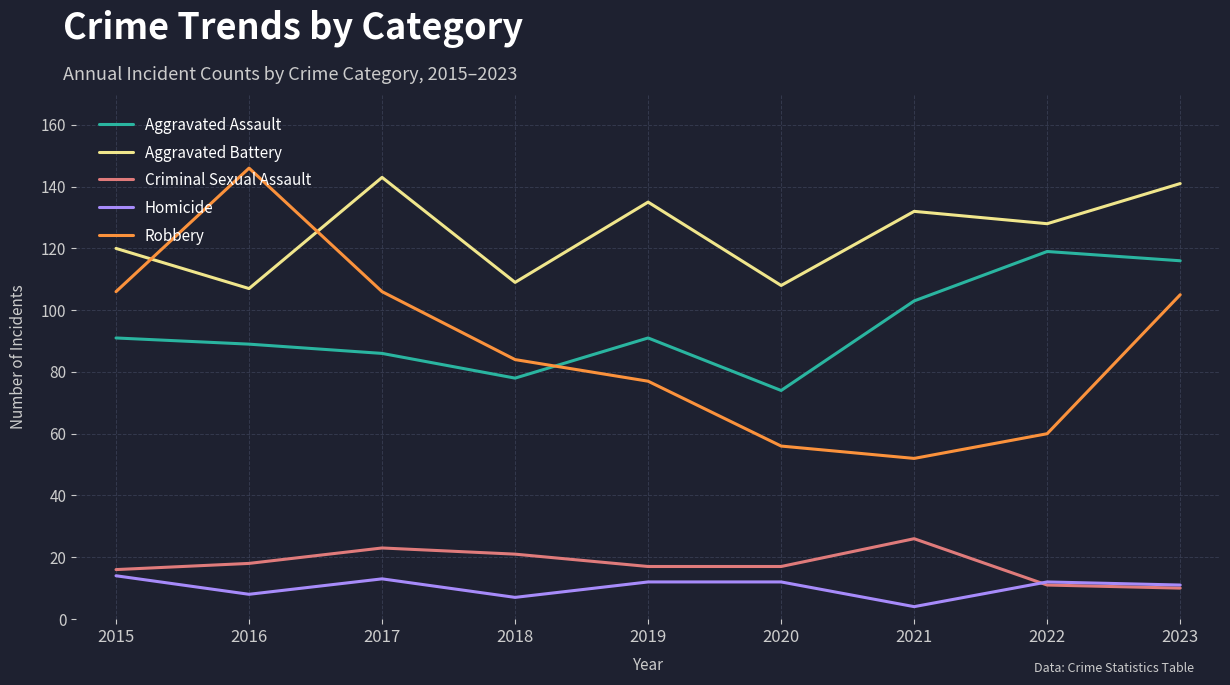

Does the chart display data point markers on the line(s)?

No